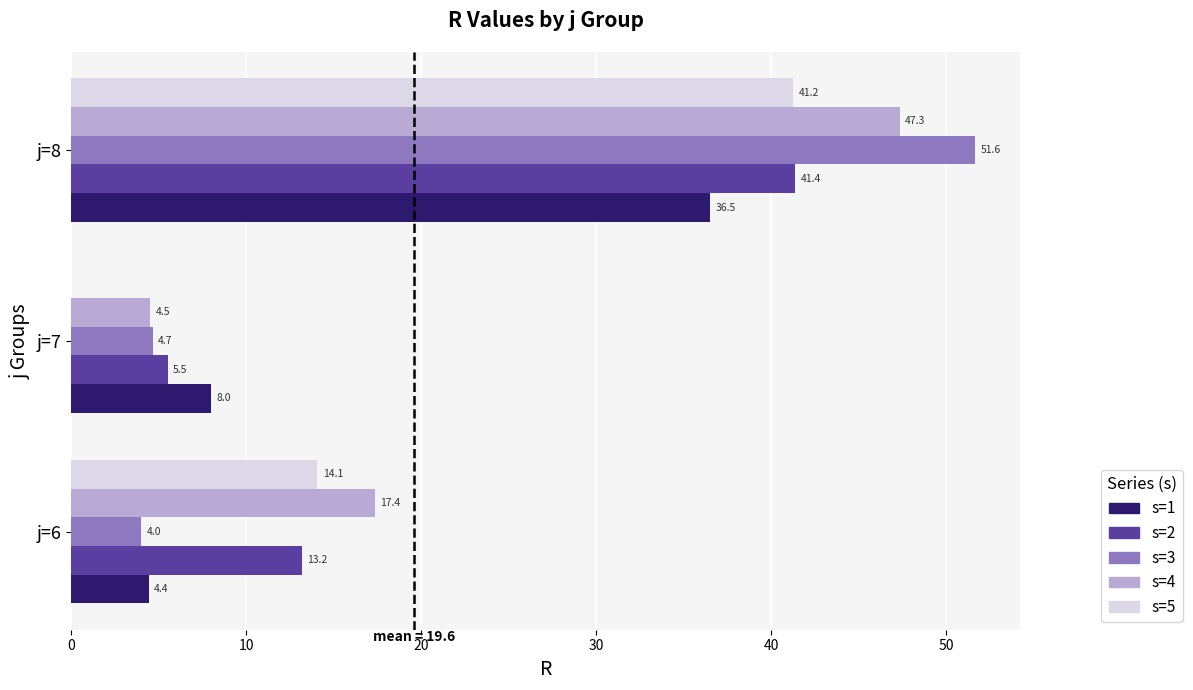

How many series are shown in this chart?

5